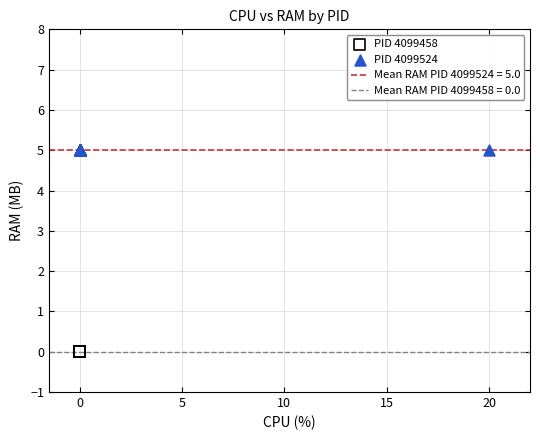

Which series contains the lowest Y value?

PID 4099458